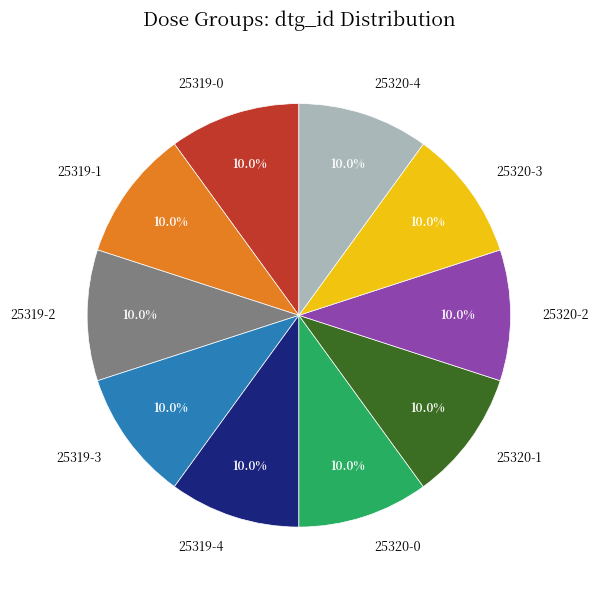

How many segments does this pie chart have?

10